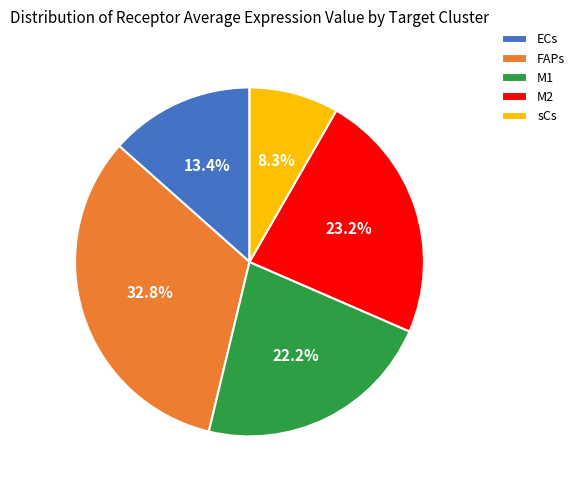

To the nearest percent, what percentage of the pie is sCs?

8%